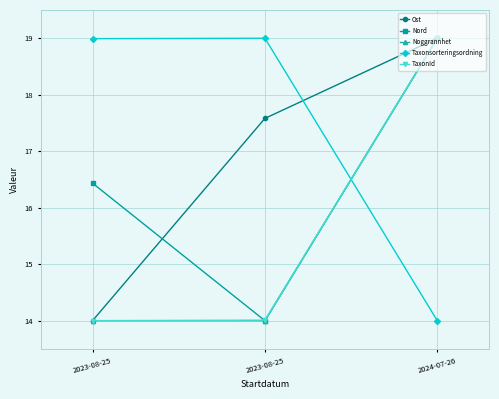

The TaxonId series shows 7.0 at 2024-07-26. True or false?

False